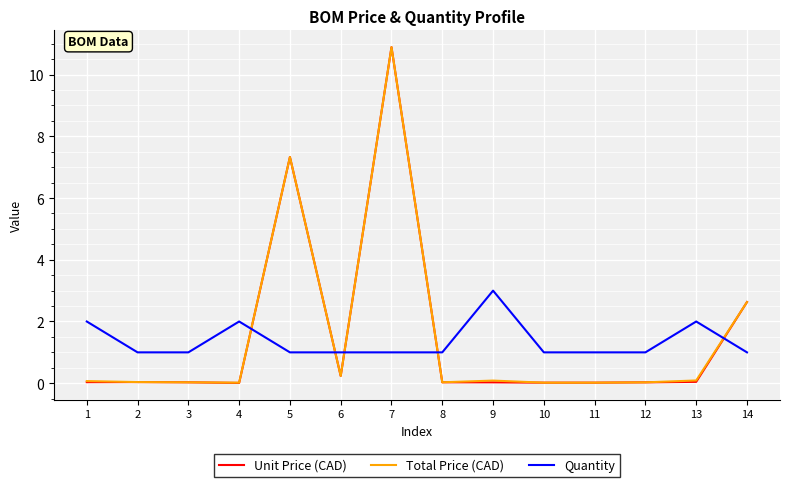

Between 11 and 13, which series saw the biggest shift?

Quantity